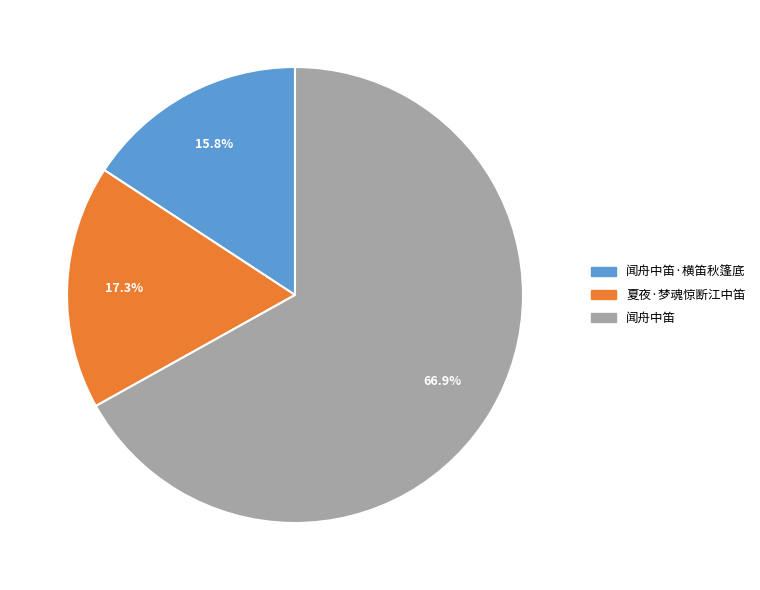

Does 闻舟中笛·横笛秋篷底 account for over 50% of the chart?

No